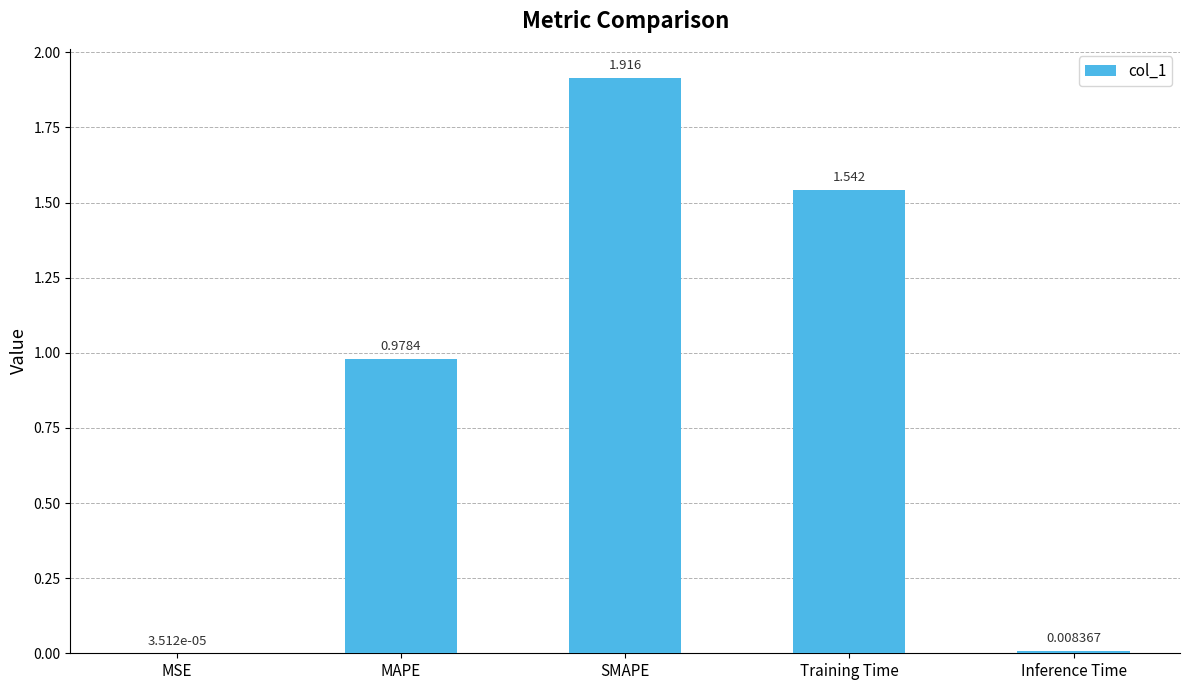

Which label corresponds to the largest value in the chart?

SMAPE